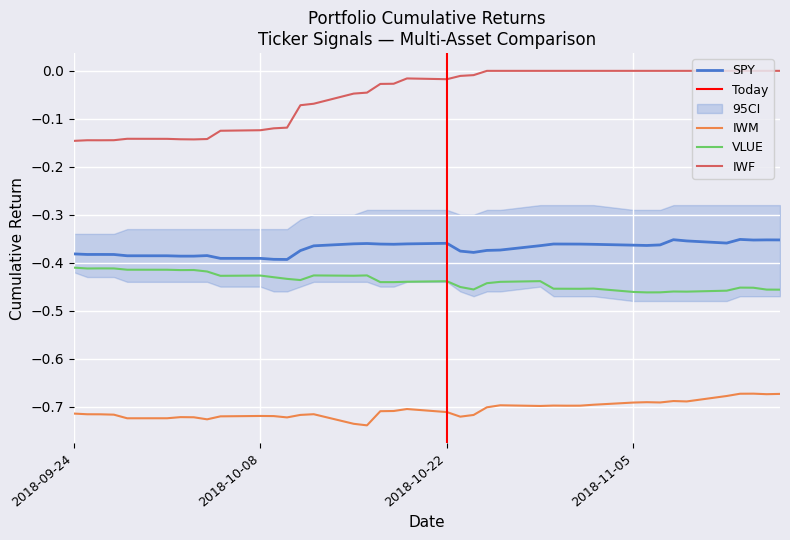

True or false: IWM and IWF cross at least once.

False